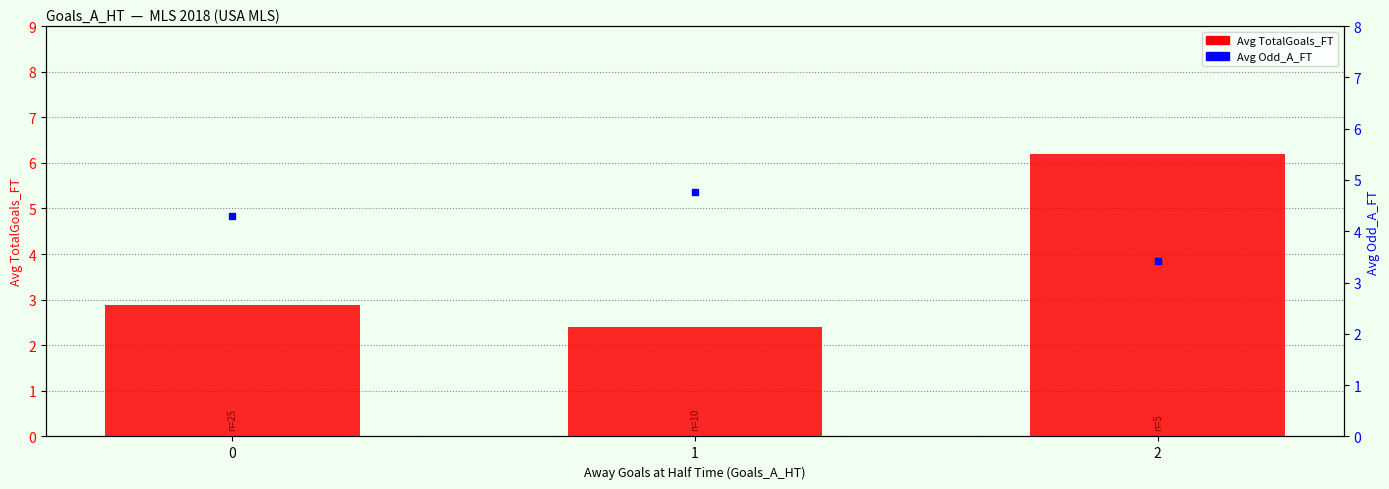

At which category is the sum across all series the highest?

2